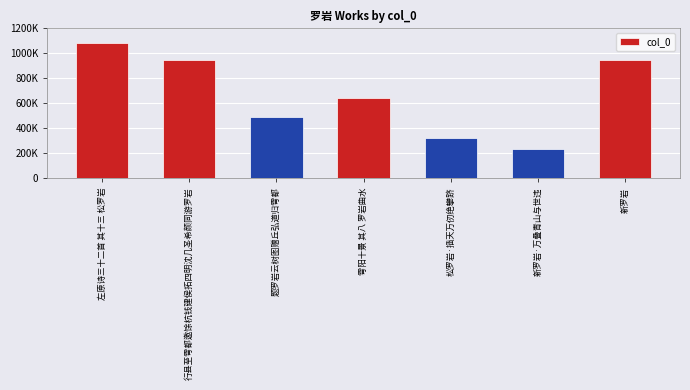

What is the sum of the values at 行县至雩都邀馀杭钱建侯拓四明沈几圣希颜同游罗岩 and 新罗岩?

1896661